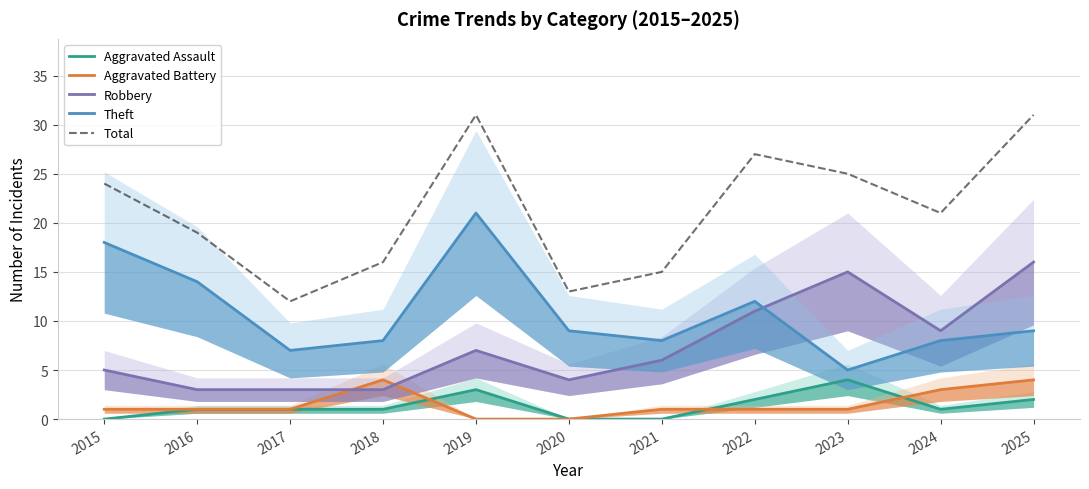

The Aggravated Assault series shows 1 at 2024. True or false?

True